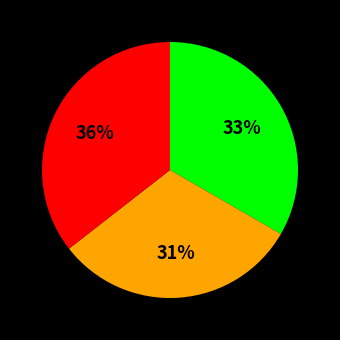

To the nearest percent, what is the average slice percentage?

33%